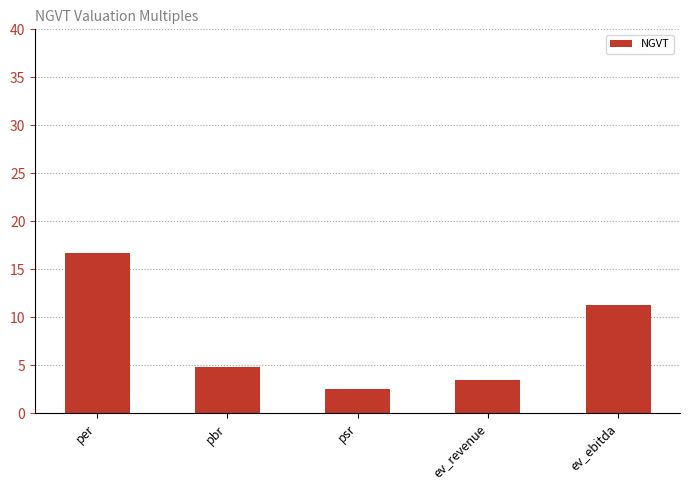

What is the maximum value shown in the chart?

16.7